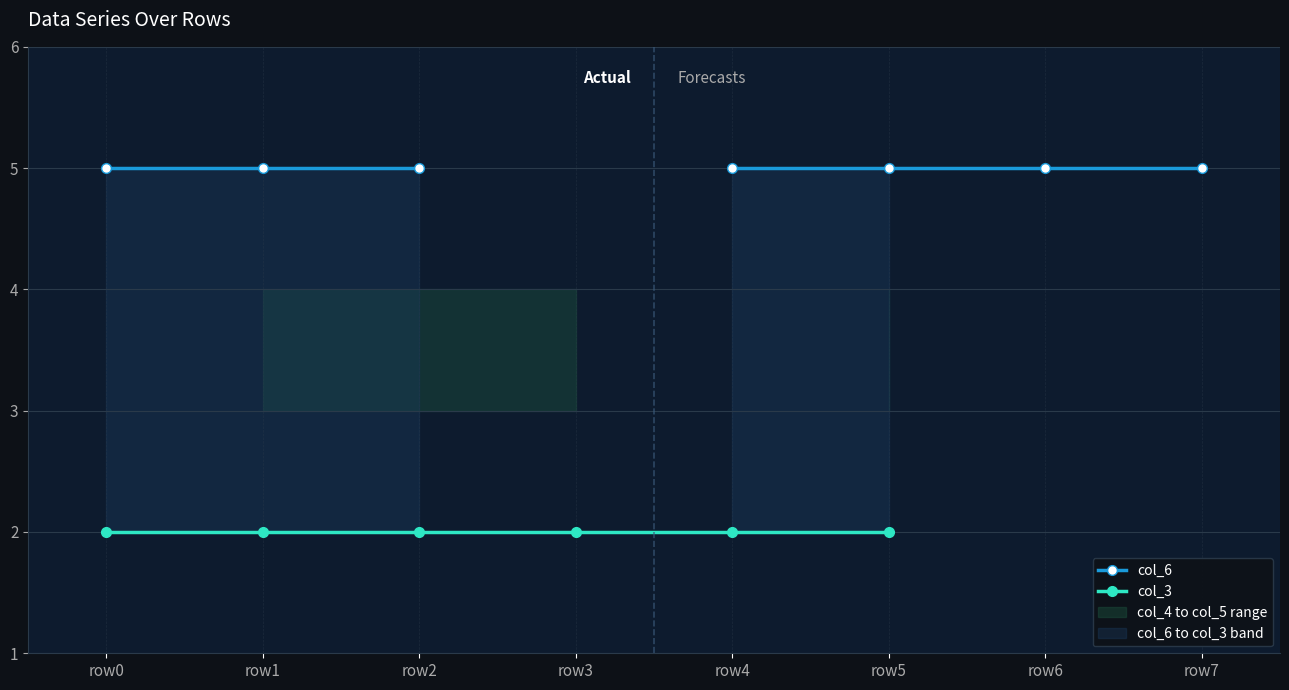

Rank the series by their maximum value, from lowest to highest.

col_3, col_6